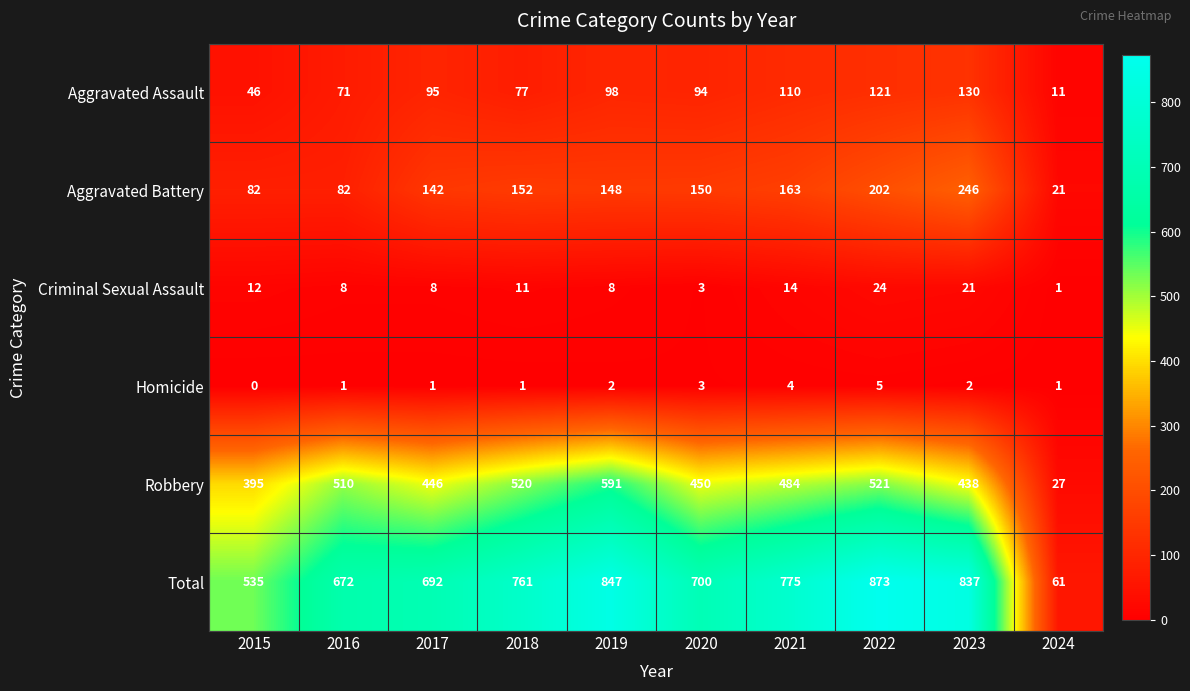

How many series are shown in this chart?

6